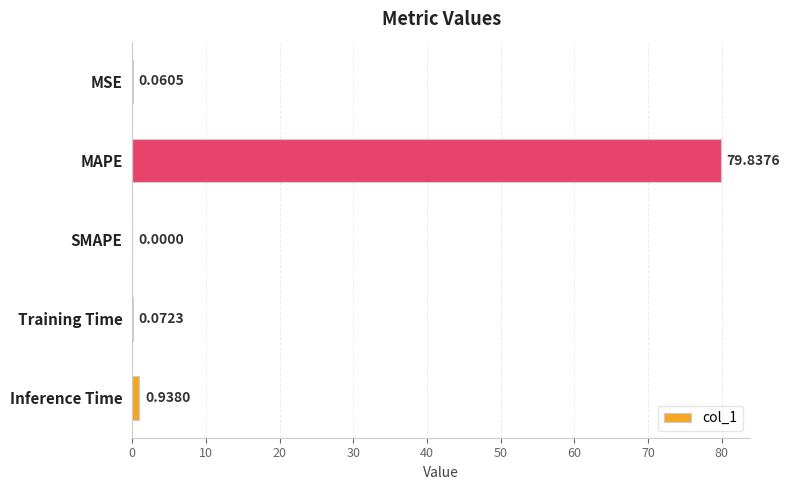

What is the change in value from SMAPE to Inference Time?

+0.9